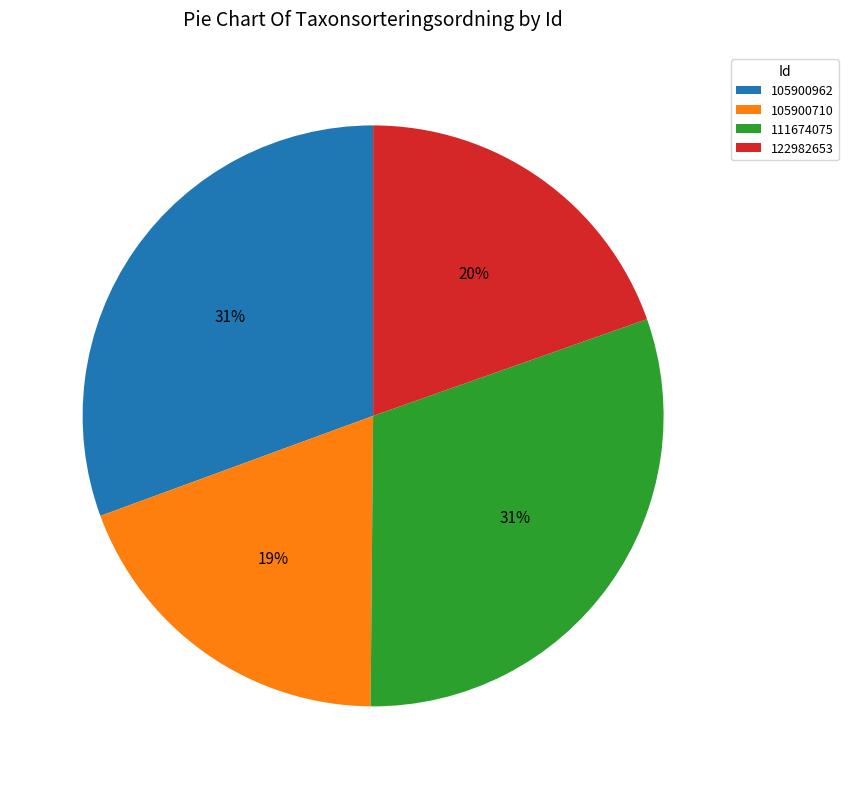

Which has a higher value, 122982653 or 111674075?

111674075